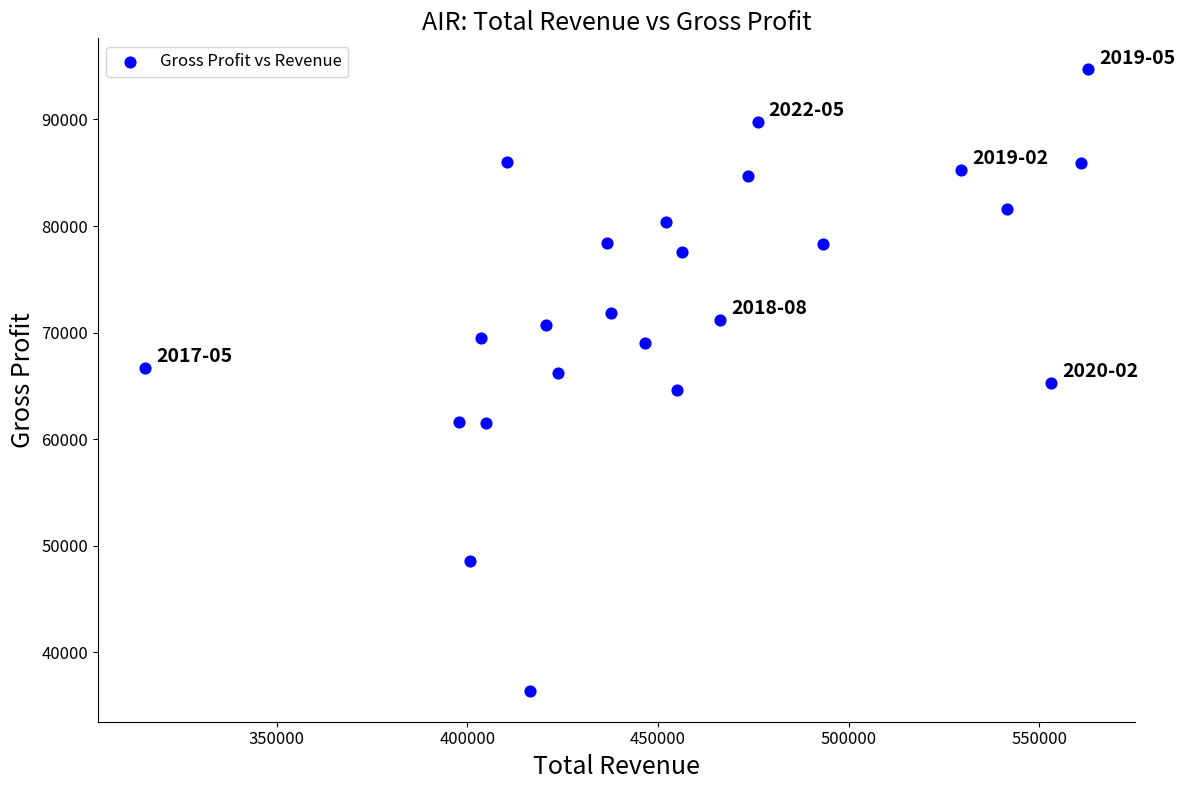

What is the range of Y values (max minus min)?

58300